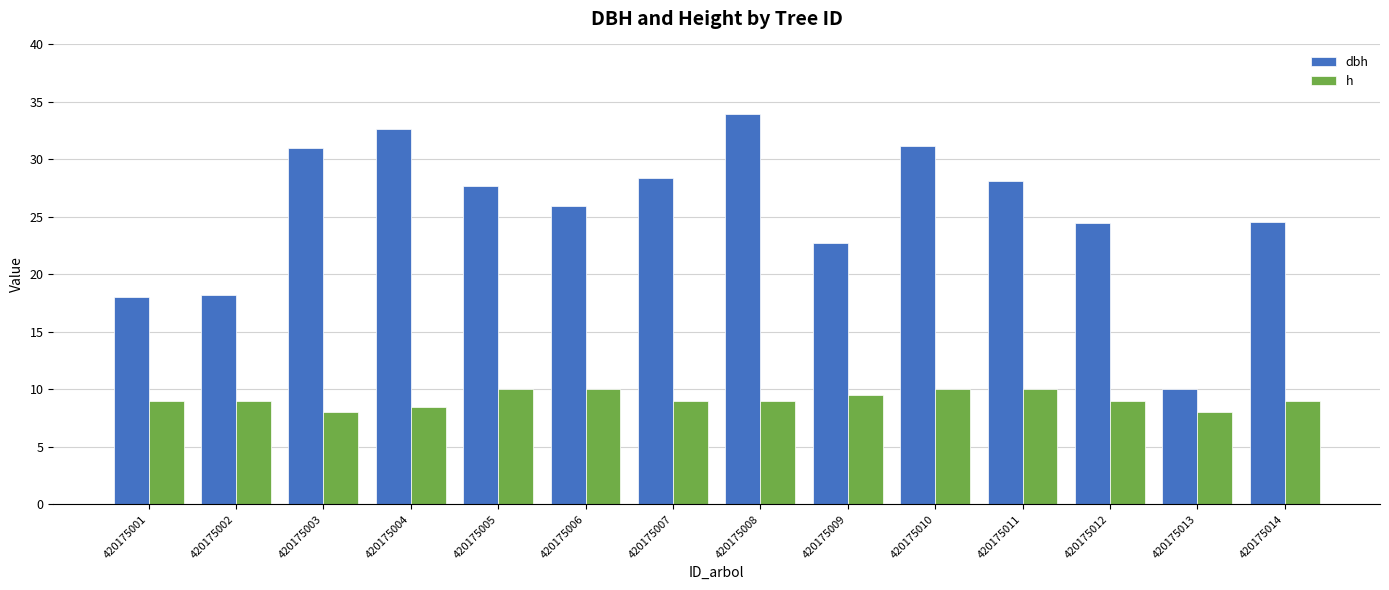

Is it true that h equals 10.0 at 420175010?

True